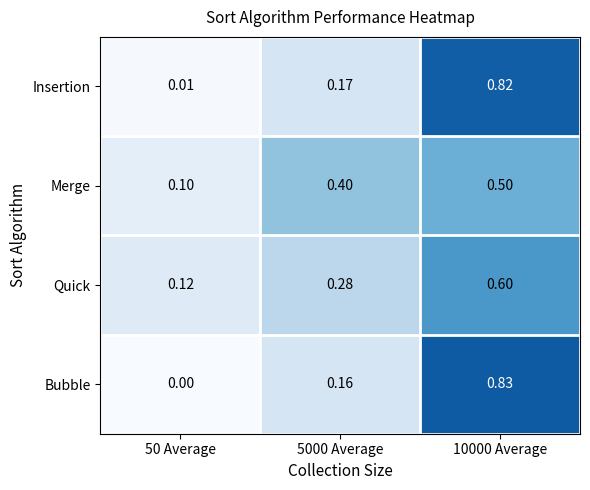

Which series changed the most between 50 Average and 10000 Average?

Bubble